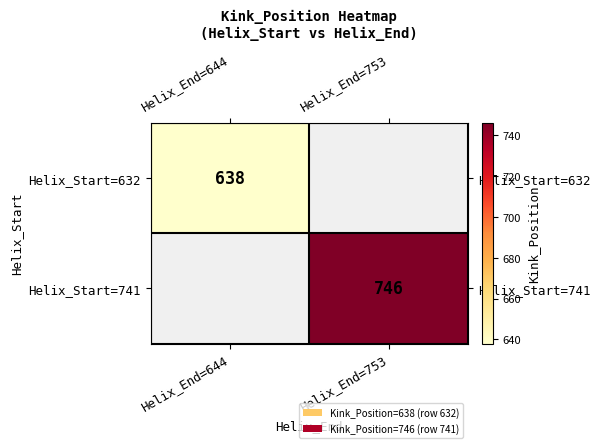

True or false: Helix_Start=741 has a value of 325 at Helix_End=753.

False